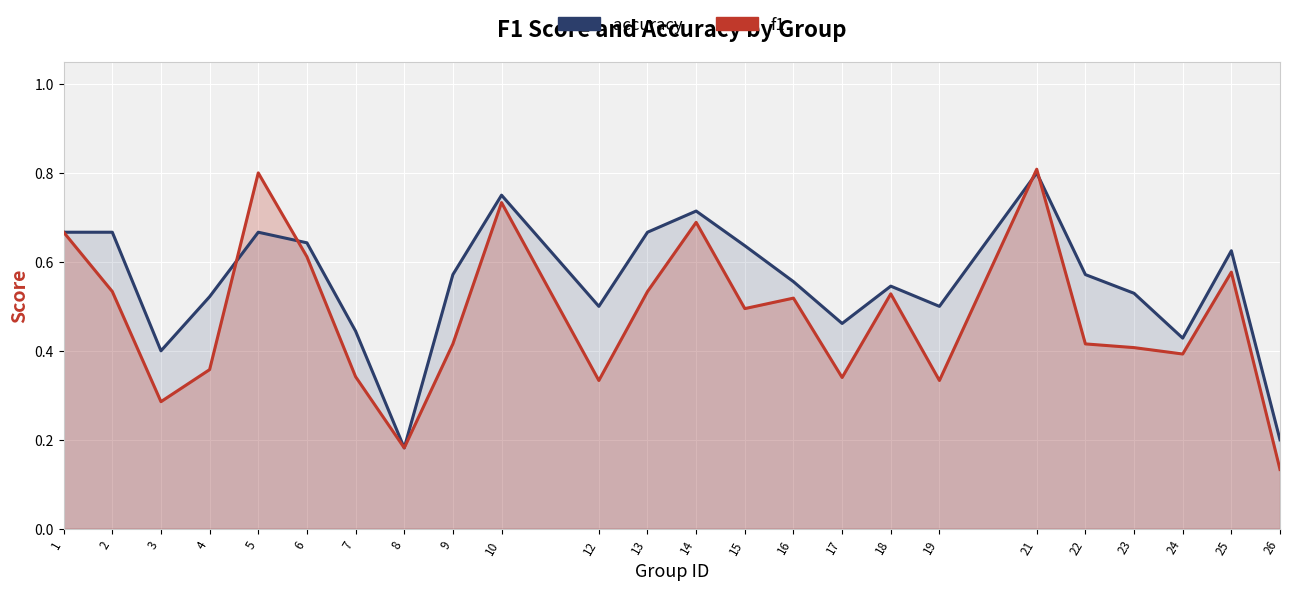

Which series has the largest range (max minus min)?

f1